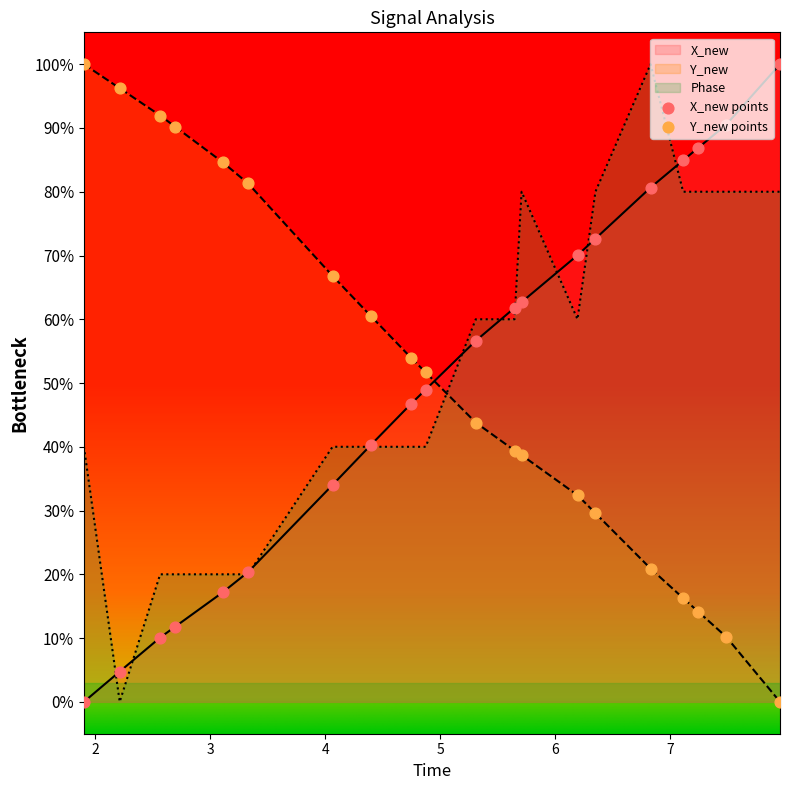

Which series has the largest total across all categories?

Phase